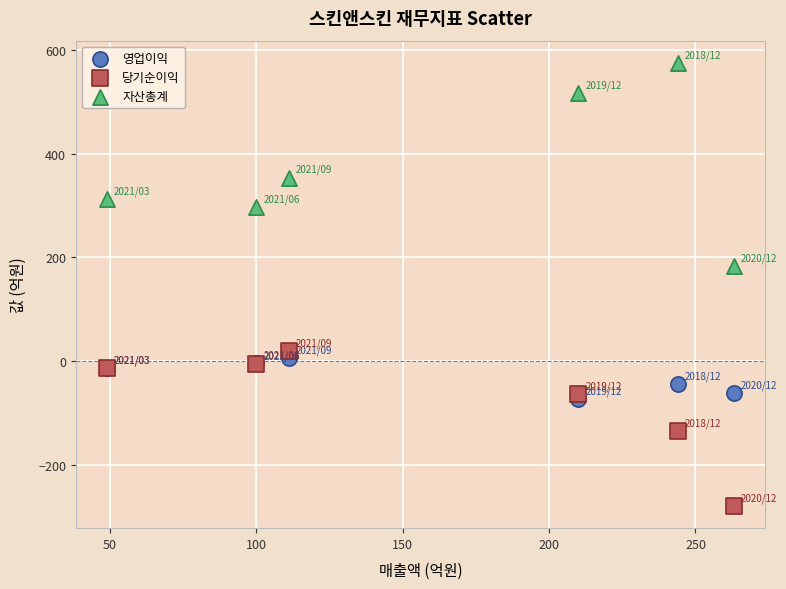

What are all the series names shown in the legend?

영업이익, 당기순이익, 자산총계